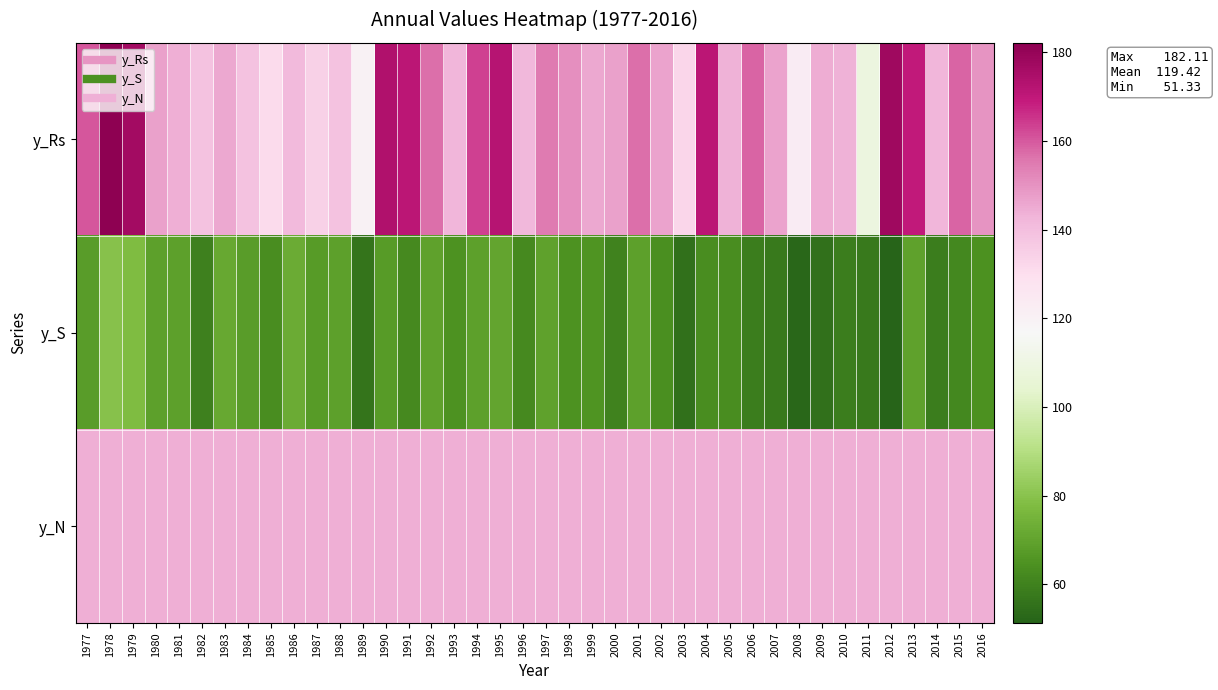

Reading left to right, transcribe all the data shown in this chart.

y_Rs: 1977=160.5	1978=182.1	1979=176.5	1980=147.2	1981=144.0	1982=138.7	1983=145.5	1984=138.8	1985=131.4	1986=141.5	1987=134.4	1988=138.7	1989=120.0	1990=173.6	1991=171.0	1992=156.7	1993=142.5	1994=163.4	1995=172.2	1996=142.0	1997=154.7	1998=150.8	1999=145.6	2000=146.9	2001=156.9	2002=146.4	2003=132.7	2004=170.9	2005=143.5	2006=158.6	2007=146.8	2008=123.1	2009=144.4	2010=143.4	2011=109.0	2012=177.7	2013=169.4	2014=142.5	2015=158.3	2016=149.5
y_S: 1977=67.8	1978=79.5	1979=77.6	1980=69.0	1981=69.0	1982=59.8	1983=71.3	1984=67.7	1985=63.6	1986=72.3	1987=67.2	1988=69.0	1989=56.1	1990=67.4	1991=62.4	1992=69.7	1993=65.1	1994=69.2	1995=70.5	1996=62.4	1997=69.4	1998=65.0	1999=65.4	2000=60.1	2001=69.1	2002=64.1	2003=55.0	2004=63.1	2005=63.5	2006=58.9	2007=57.6	2008=52.8	2009=55.2	2010=58.8	2011=57.9	2012=51.3	2013=69.7	2014=58.6	2015=62.0	2016=64.1
y_N: 1977=144.0	1978=144.0	1979=144.0	1980=144.0	1981=144.0	1982=144.0	1983=144.0	1984=144.0	1985=144.0	1986=144.0	1987=144.0	1988=144.0	1989=144.0	1990=144.0	1991=144.0	1992=144.0	1993=144.0	1994=144.0	1995=144.0	1996=144.0	1997=144.0	1998=144.0	1999=144.0	2000=144.0	2001=144.0	2002=144.0	2003=144.0	2004=144.0	2005=144.0	2006=144.0	2007=144.0	2008=144.0	2009=144.0	2010=144.0	2011=144.0	2012=144.0	2013=144.0	2014=144.0	2015=144.0	2016=144.0